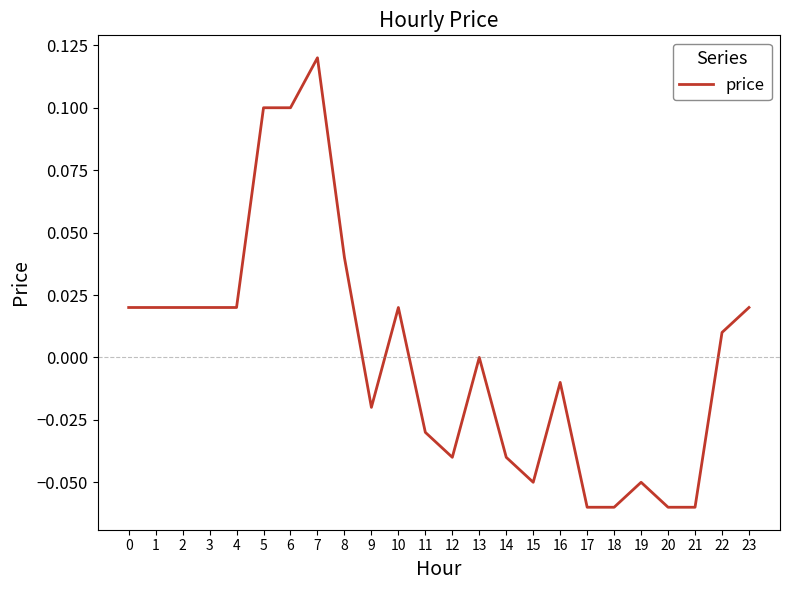

The chart shows a value of 0.0 at 23. True or false?

True